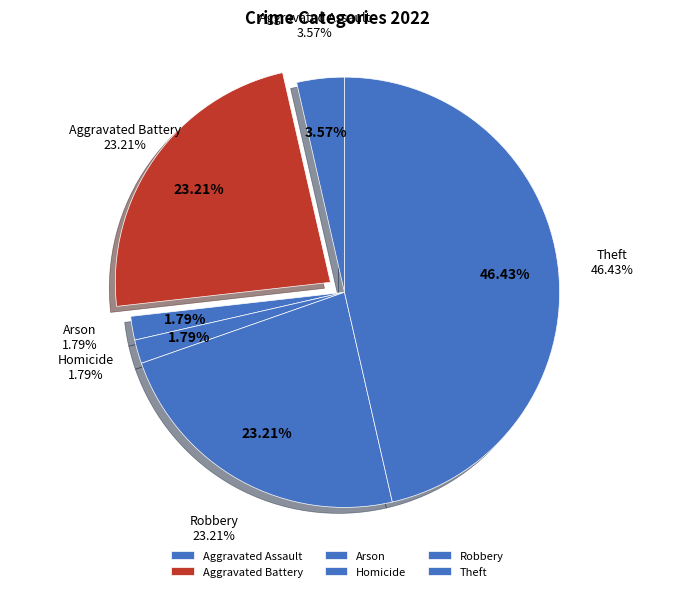

Is it true that Robbery is 14% of the pie?

False